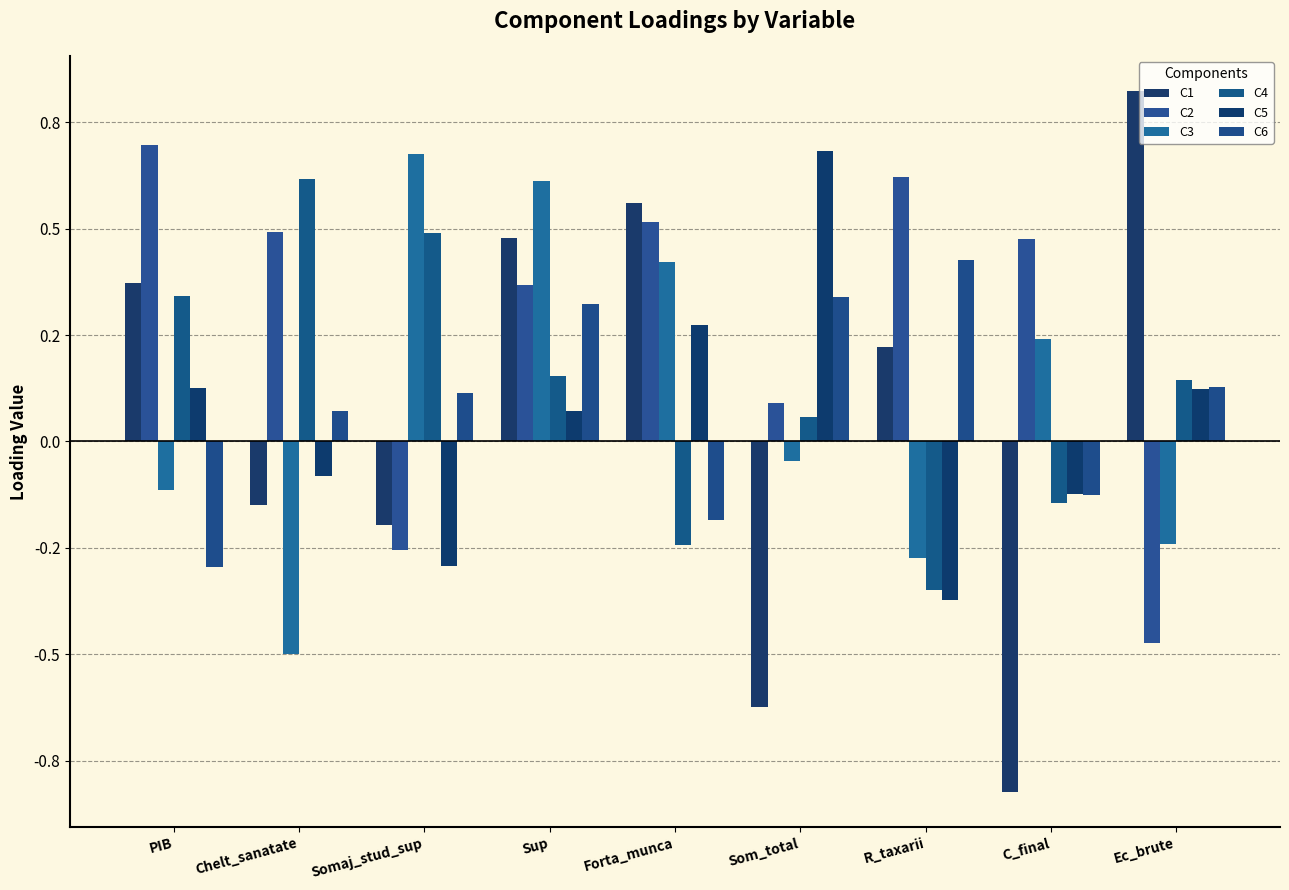

Reading left to right, extract all data points from this chart.

C1: PIB=0.4	Chelt_sanatate=-0.1	Somaj_stud_sup=-0.2	Sup=0.5	Forta_munca=0.6	Som_total=-0.6	R_taxarii=0.2	C_final=-0.8	Ec_brute=0.8
C2: PIB=0.7	Chelt_sanatate=0.5	Somaj_stud_sup=-0.3	Sup=0.4	Forta_munca=0.5	Som_total=0.1	R_taxarii=0.6	C_final=0.5	Ec_brute=-0.5
C3: PIB=-0.1	Chelt_sanatate=-0.5	Somaj_stud_sup=0.7	Sup=0.6	Forta_munca=0.4	Som_total=-0.0	R_taxarii=-0.3	C_final=0.2	Ec_brute=-0.2
C4: PIB=0.3	Chelt_sanatate=0.6	Somaj_stud_sup=0.5	Sup=0.2	Forta_munca=-0.2	Som_total=0.1	R_taxarii=-0.3	C_final=-0.1	Ec_brute=0.1
C5: PIB=0.1	Chelt_sanatate=-0.1	Somaj_stud_sup=-0.3	Sup=0.1	Forta_munca=0.3	Som_total=0.7	R_taxarii=-0.4	C_final=-0.1	Ec_brute=0.1
C6: PIB=-0.3	Chelt_sanatate=0.1	Somaj_stud_sup=0.1	Sup=0.3	Forta_munca=-0.2	Som_total=0.3	R_taxarii=0.4	C_final=-0.1	Ec_brute=0.1